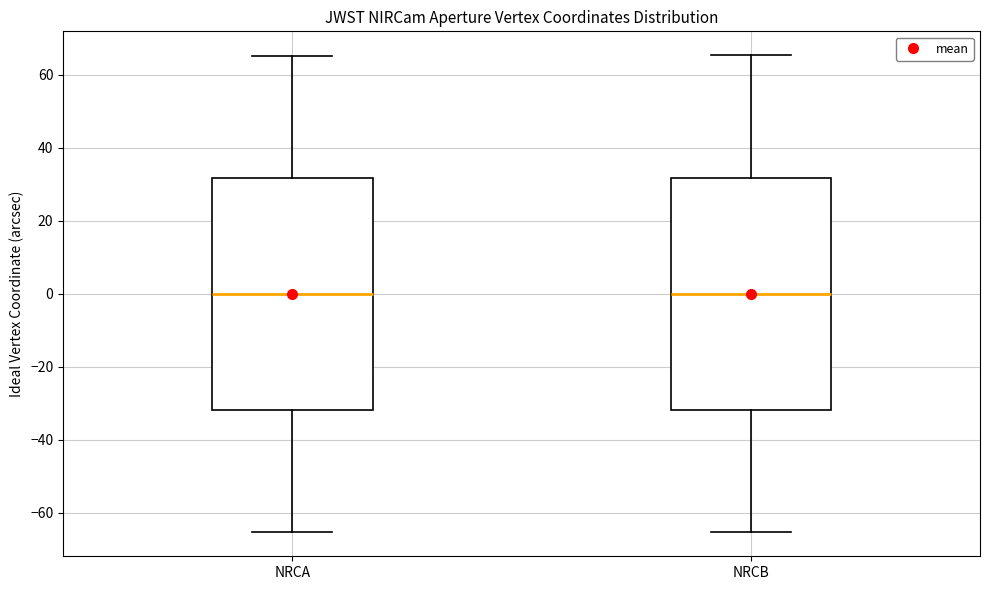

Reading left to right, transcribe this box plot: for each box, give where its median line is, the range the box spans, and where its two whiskers end, as read against the y-axis. The values are not printed on the chart, so give them approximately, as read against the axis.

NRCA: median 0, box -32 to 32, whiskers -66 to 66
NRCB: median 0, box -32 to 32, whiskers -66 to 66